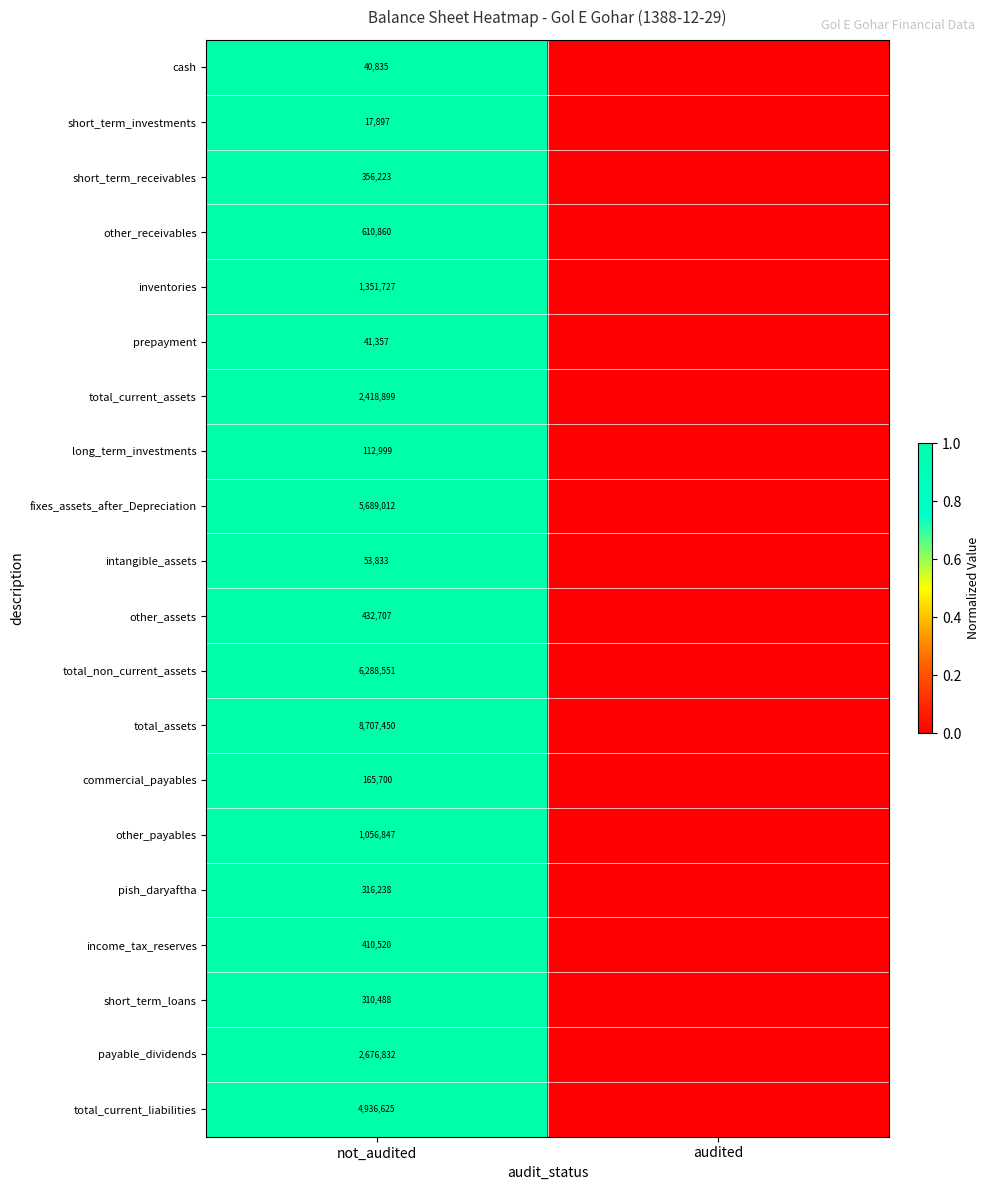

What is the total value across all series at not_audited?

35995600